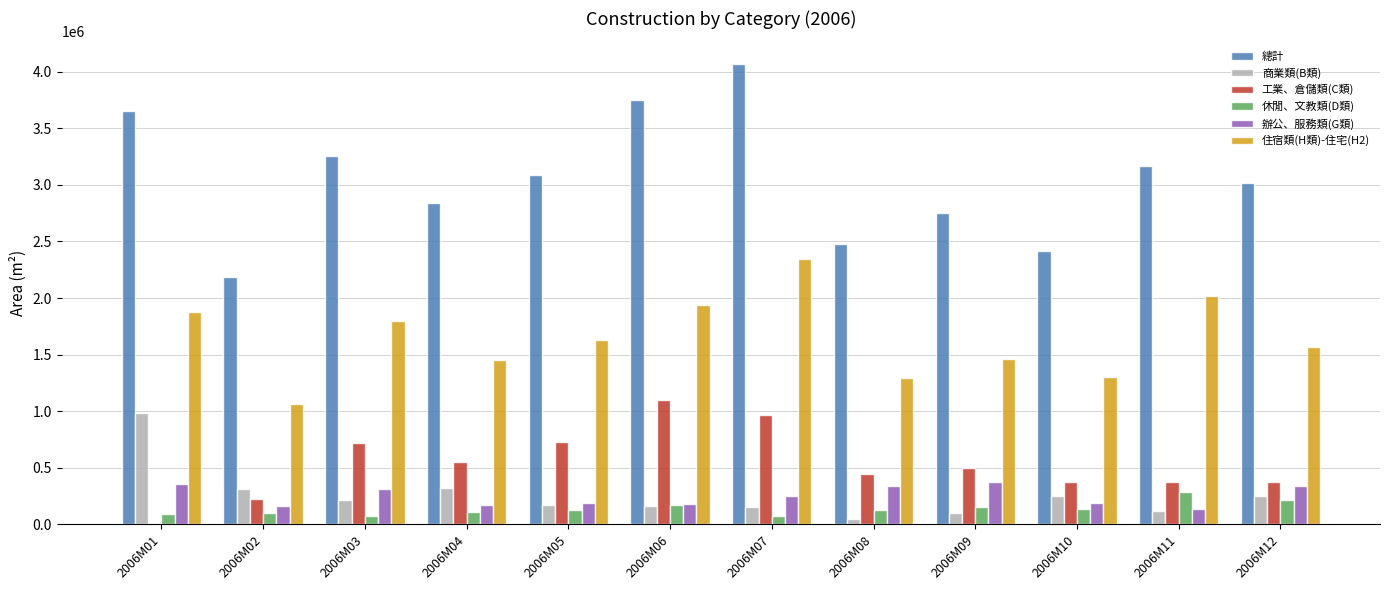

Which series has the widest spread of values?

總計